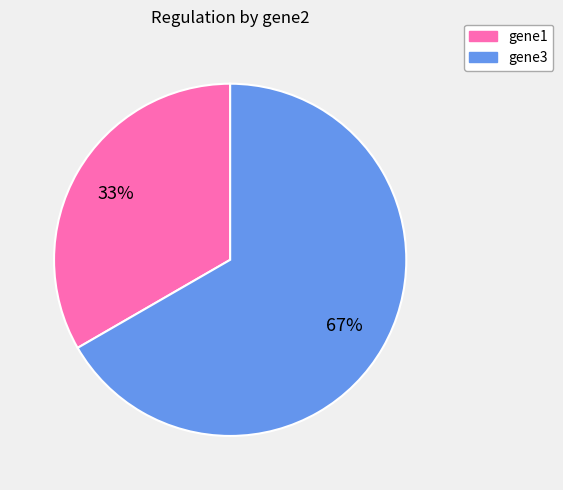

To the nearest percent, what is the combined percentage of gene3 and gene1?

100%